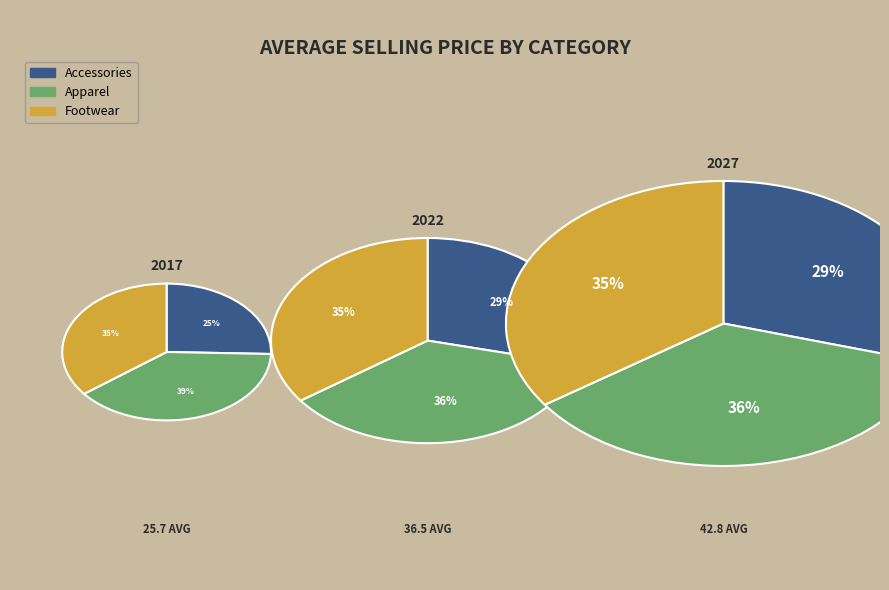

Which series has the widest spread of values?

Accessories